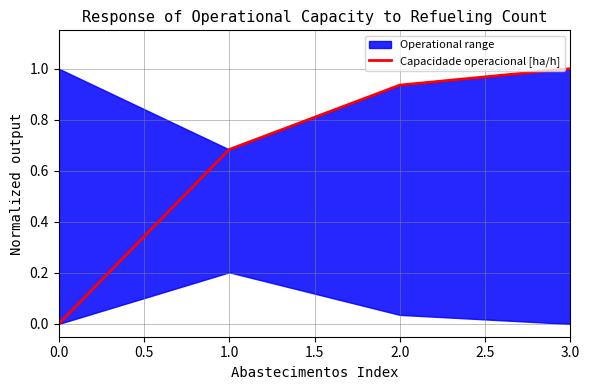

True or false: there are more than 0 points higher than both neighbors.

False